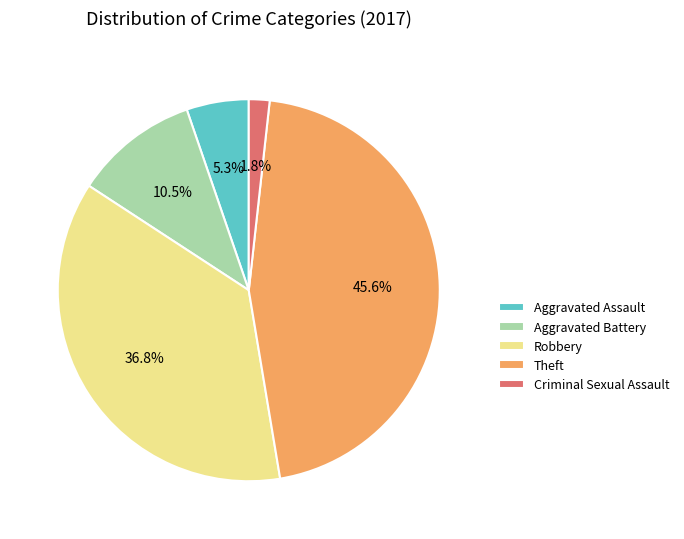

Is Robbery the majority of the pie?

No